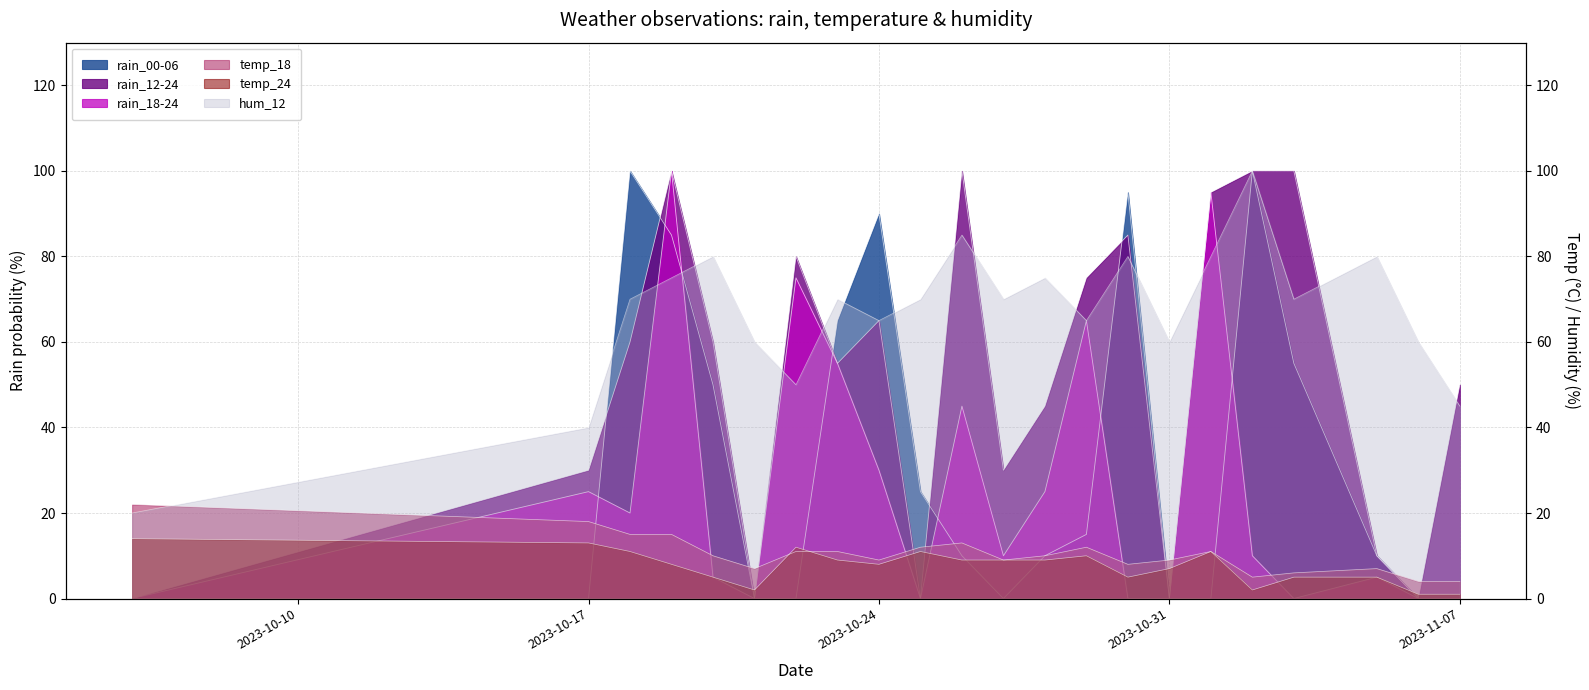

What is the value of the rain_12-24 point at the 3rd from the left?

60